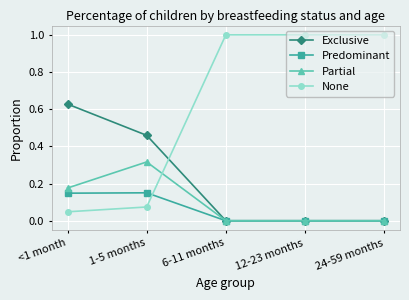

What is the spread (max minus min) of values at 1-5 months?

0.4